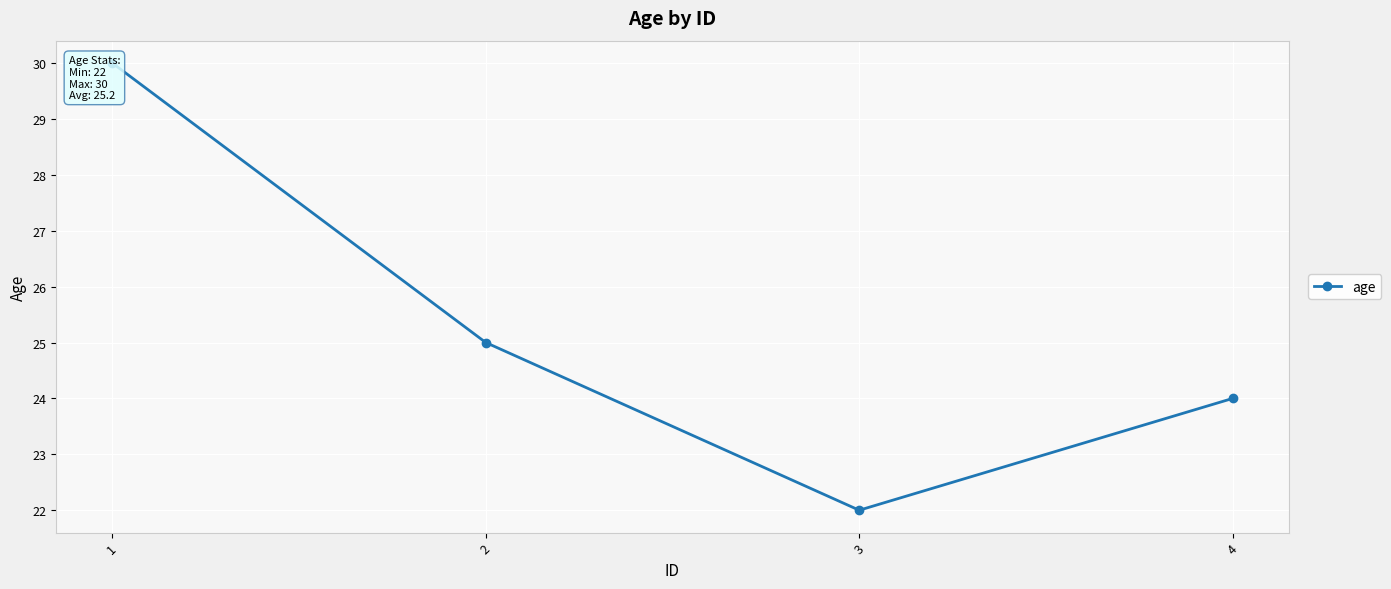

Where does the data first go above 25?

1